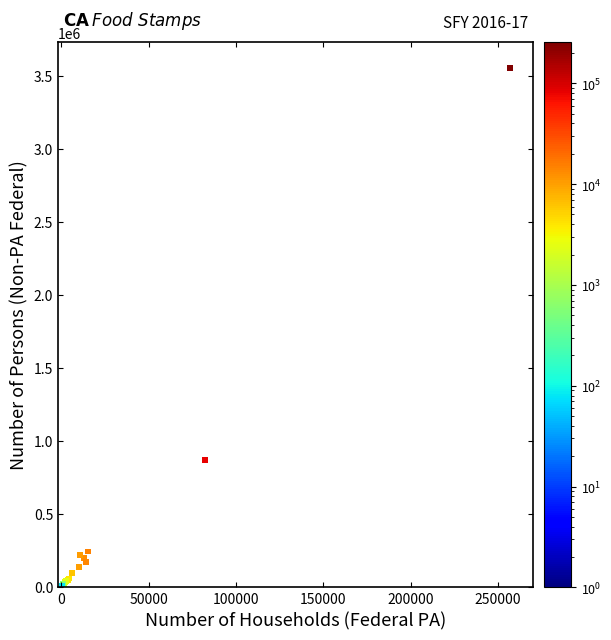

What Y value in the scatter plot is closest to 1777837?

866924